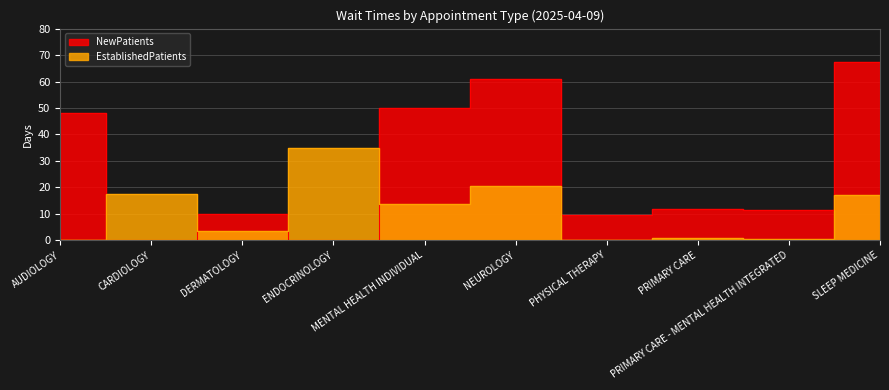

What are all the series names shown in the legend?

EstablishedPatients, NewPatients